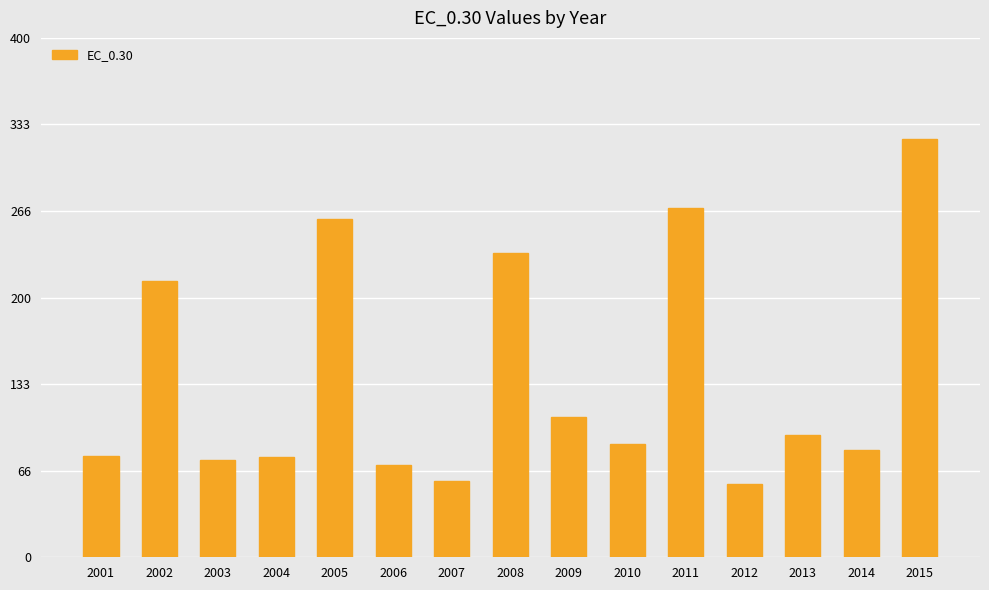

What is the sum of the values at 2001 and 2006?

149.0